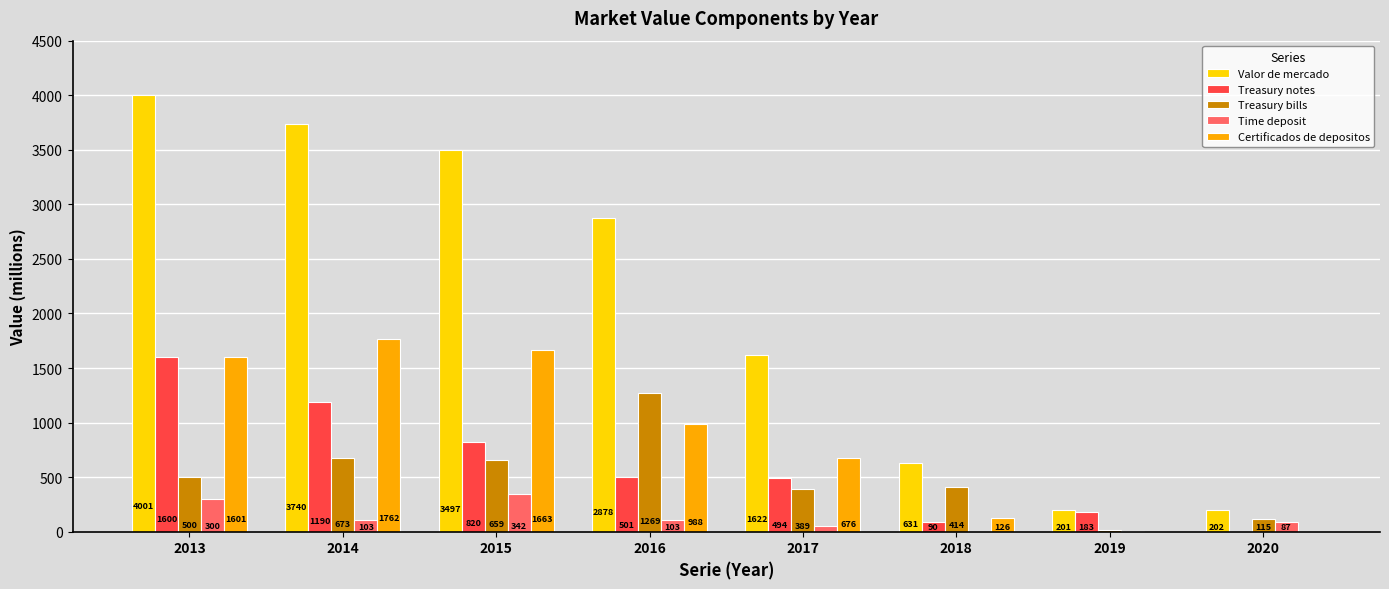

Which series has the widest spread of values?

Valor de mercado